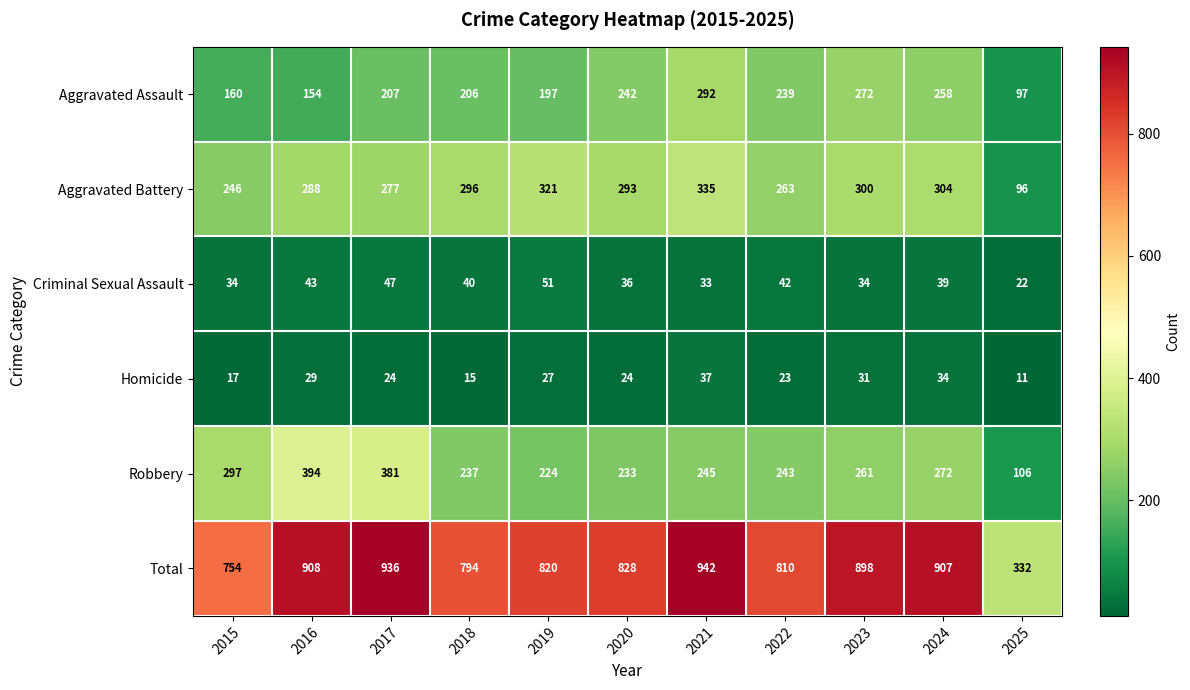

Is it true that Total equals 1316 at 2022?

False